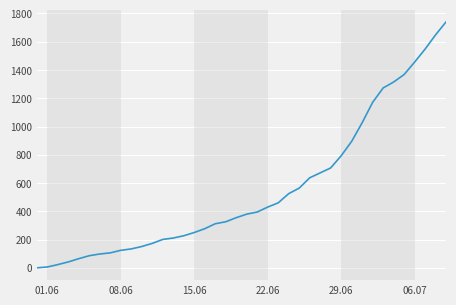

What is the difference between the maximum and minimum values?

1741